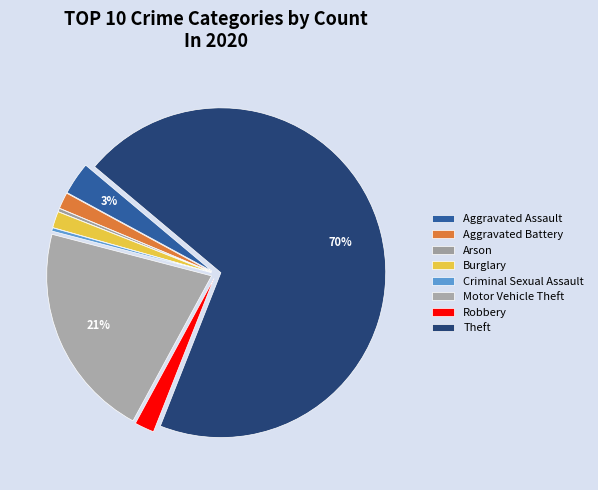

To the nearest percent, what is the combined percentage of Aggravated Battery and Robbery?

4%